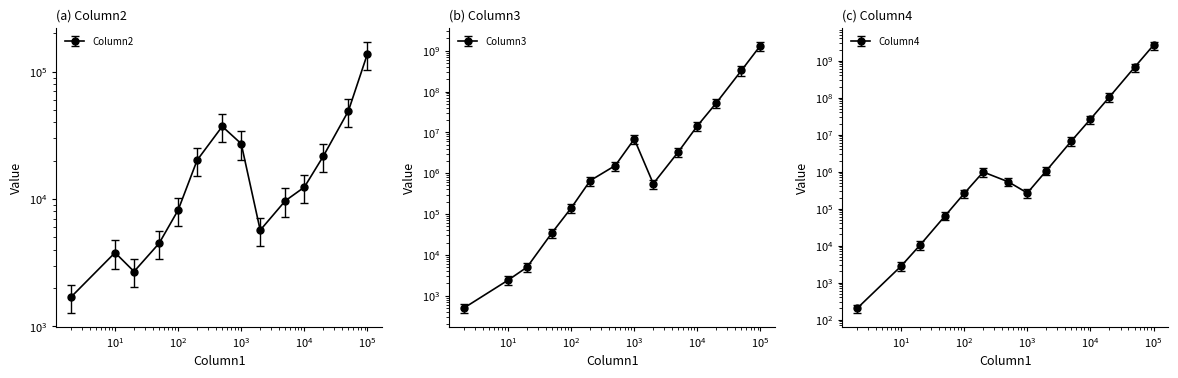

Where is the first local minimum for Column2?

20